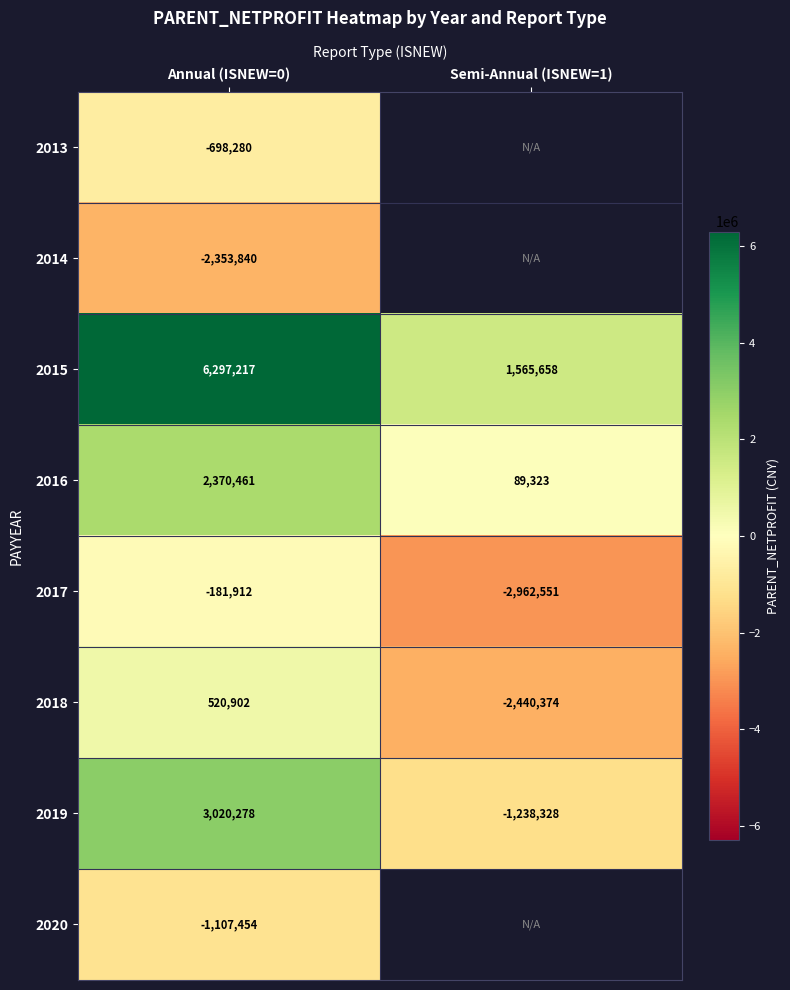

The value of 2015 at Annual (ISNEW=0) is 10307969. True or false?

False